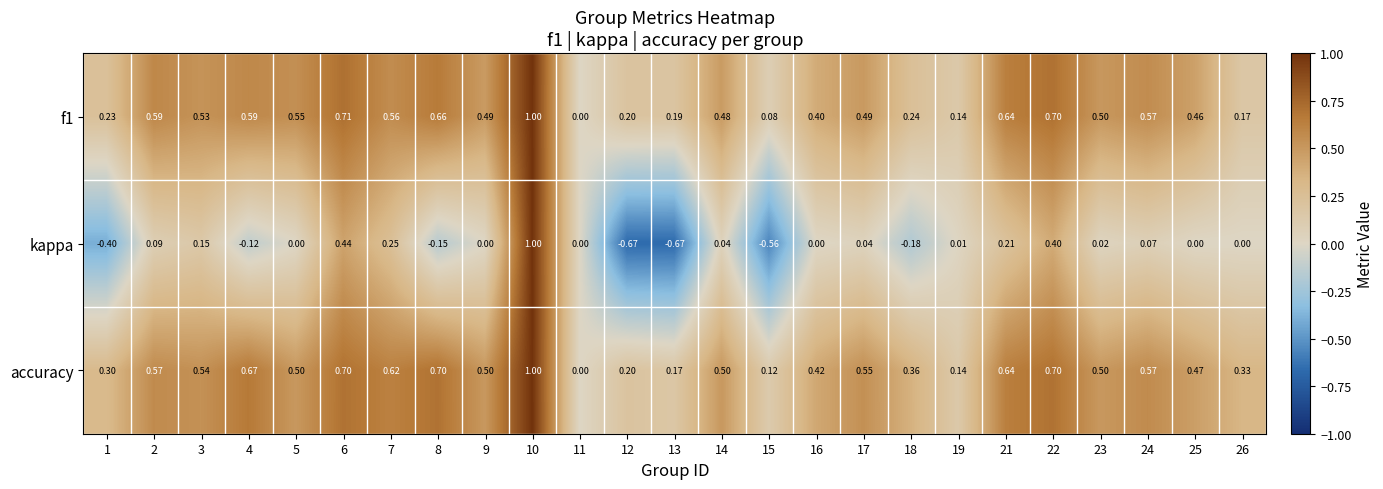

What is the total value across all series at 26?

0.5